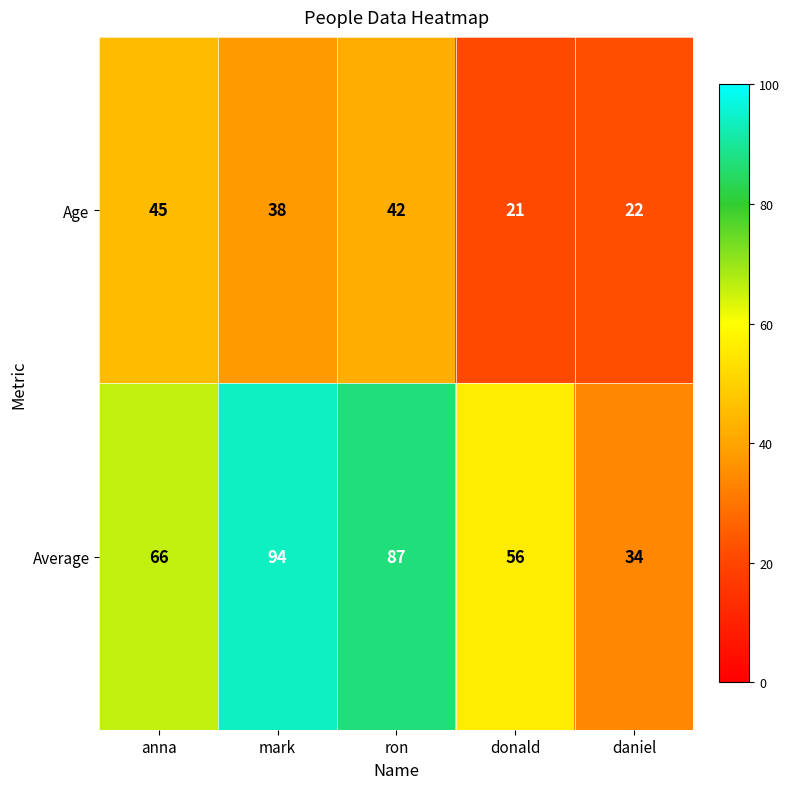

Rank the series by their average value, from lowest to highest.

Age, Average